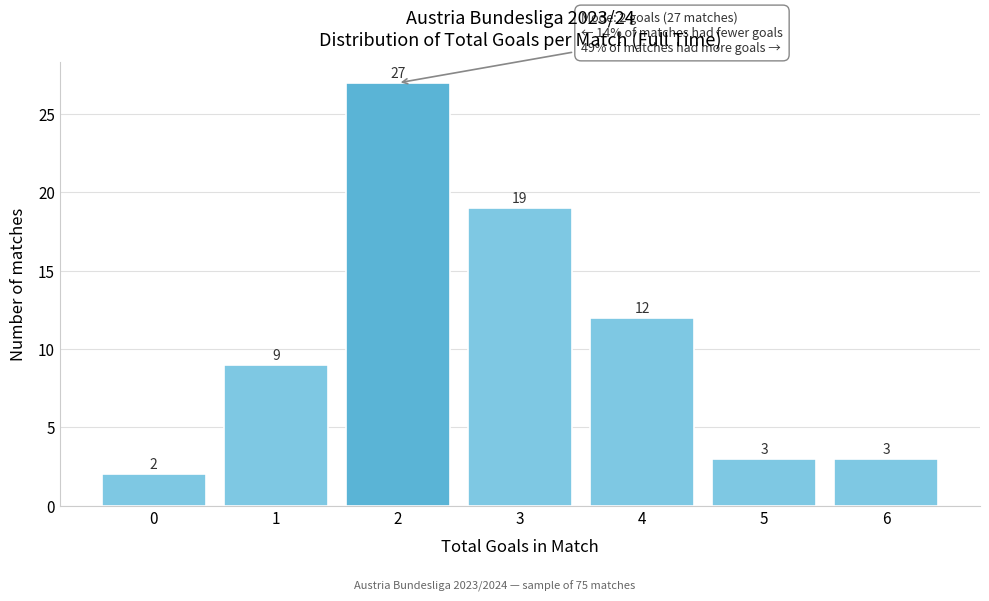

Reading left to right, what are all the values shown in this chart?

2	9	27	19	12	3	3